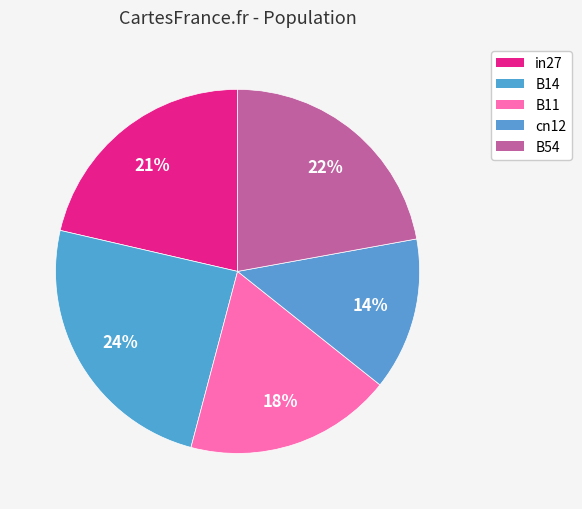

To the nearest percent, what is the average slice percentage?

20%